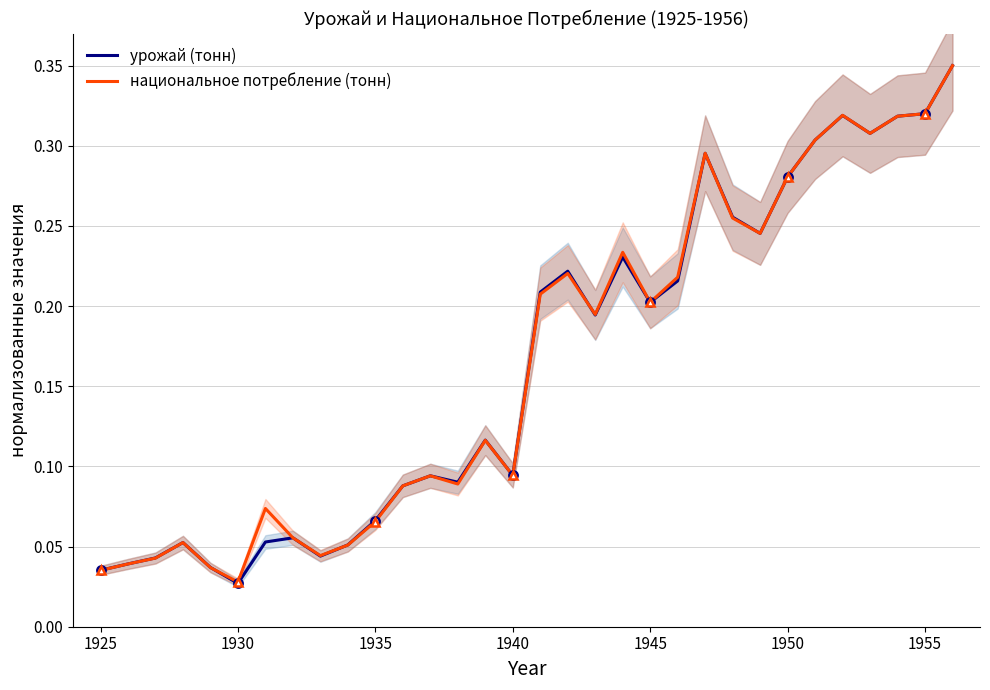

What are all the series names shown in the legend?

урожай (тонн), национальное потребление (тонн)